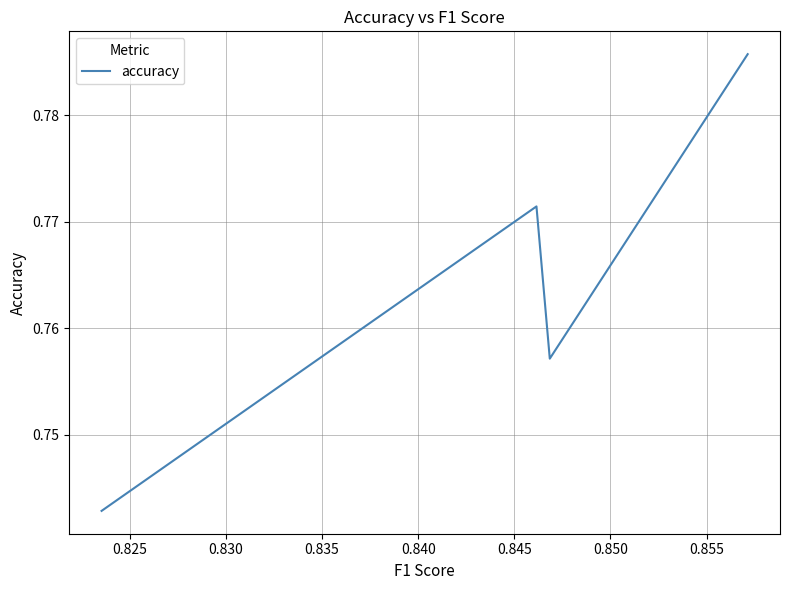

How many series are shown in this chart?

1